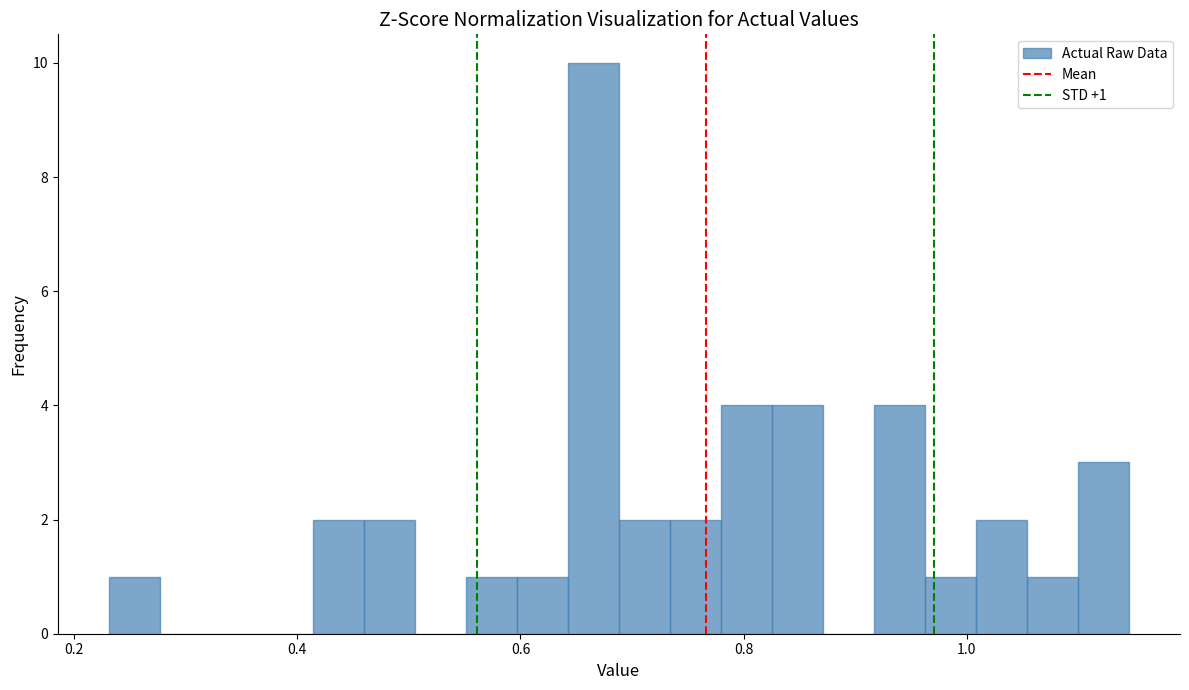

Around what value on the x-axis is the tallest bar? Give the approximate position of its centre, as read against the axis.

0.66